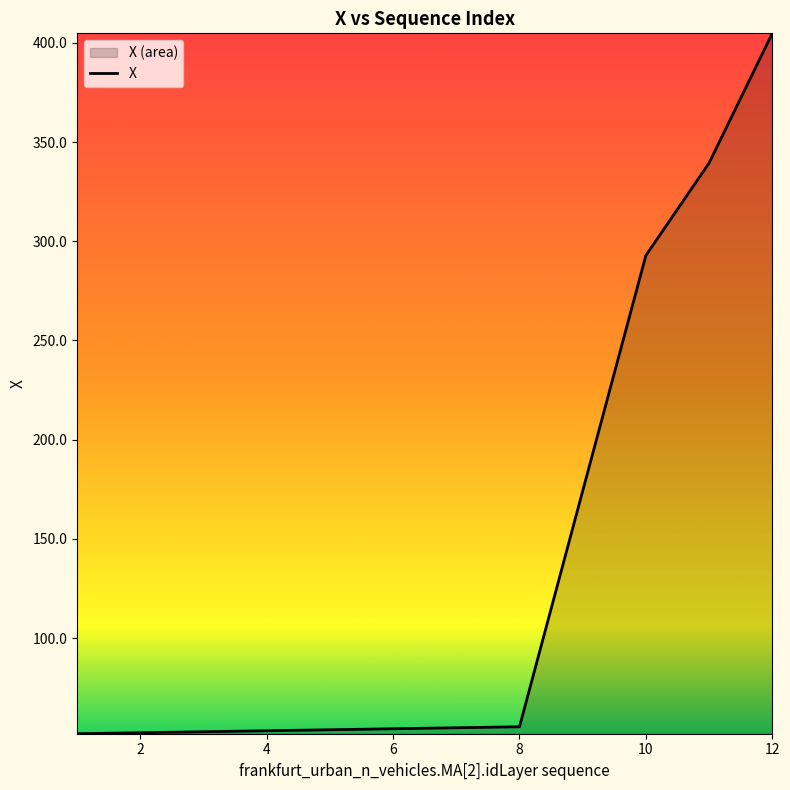

The value at 2 is 52.3. True or false?

True